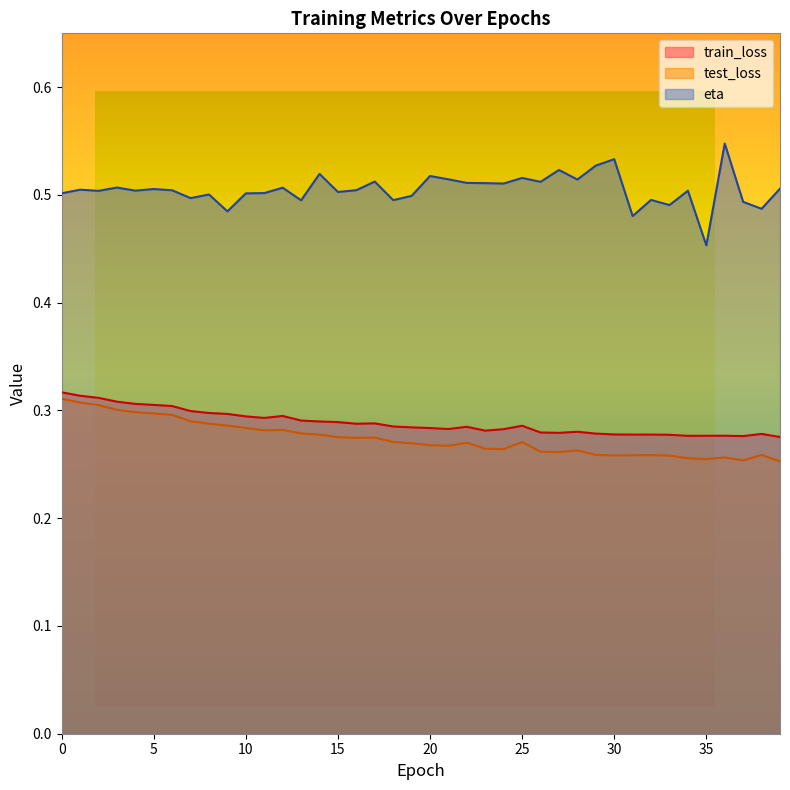

True or false: test_loss has a value of 0.3 at 25.

True